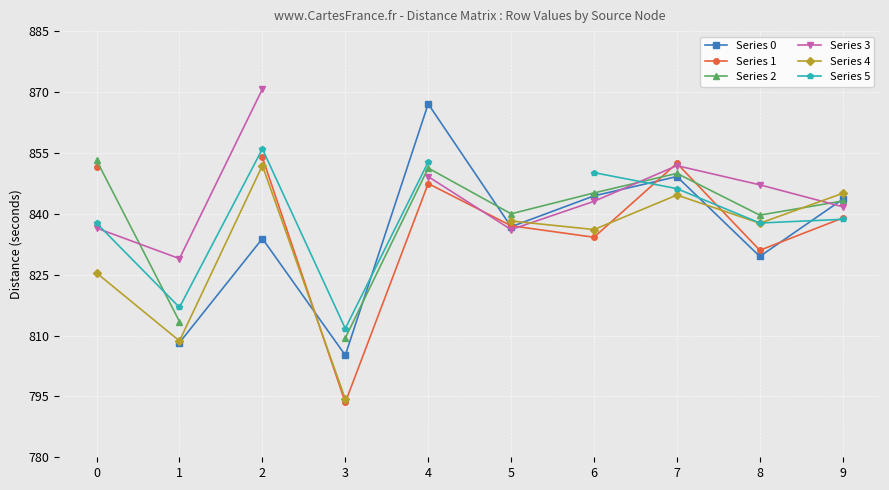

How many data points in Series 0 are less than 836?

4